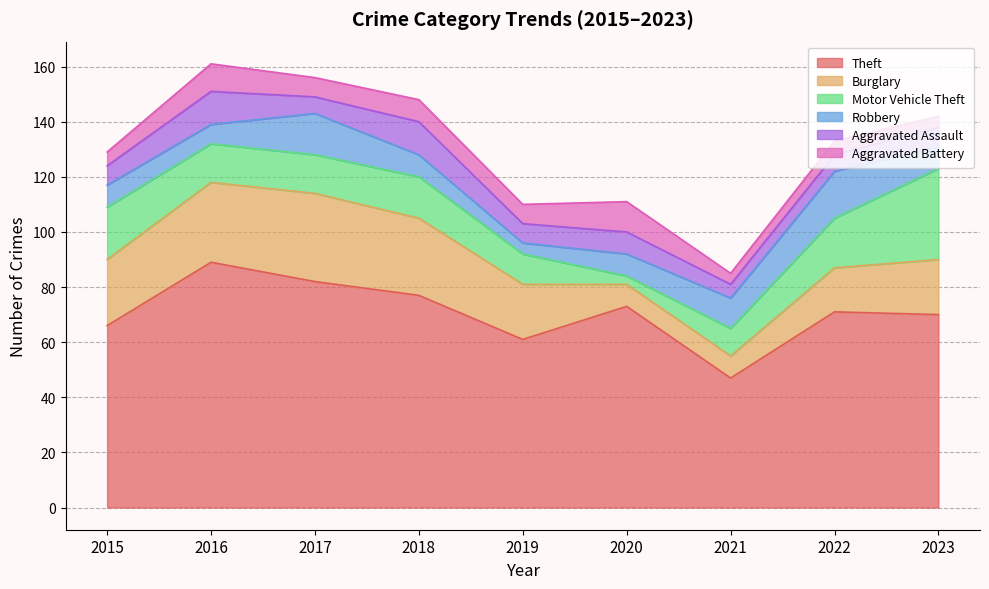

At which label does Aggravated Assault reach its peak?

2016